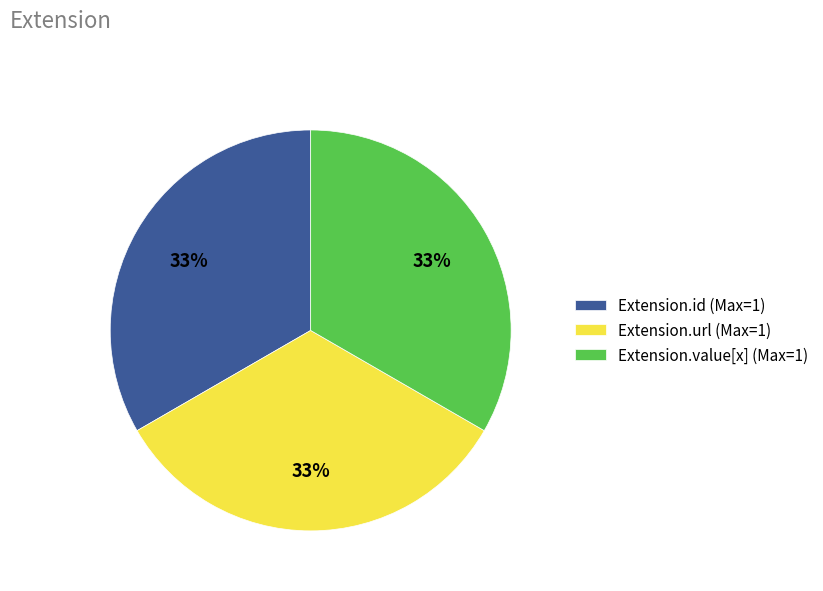

Is there a majority slice in this chart?

No